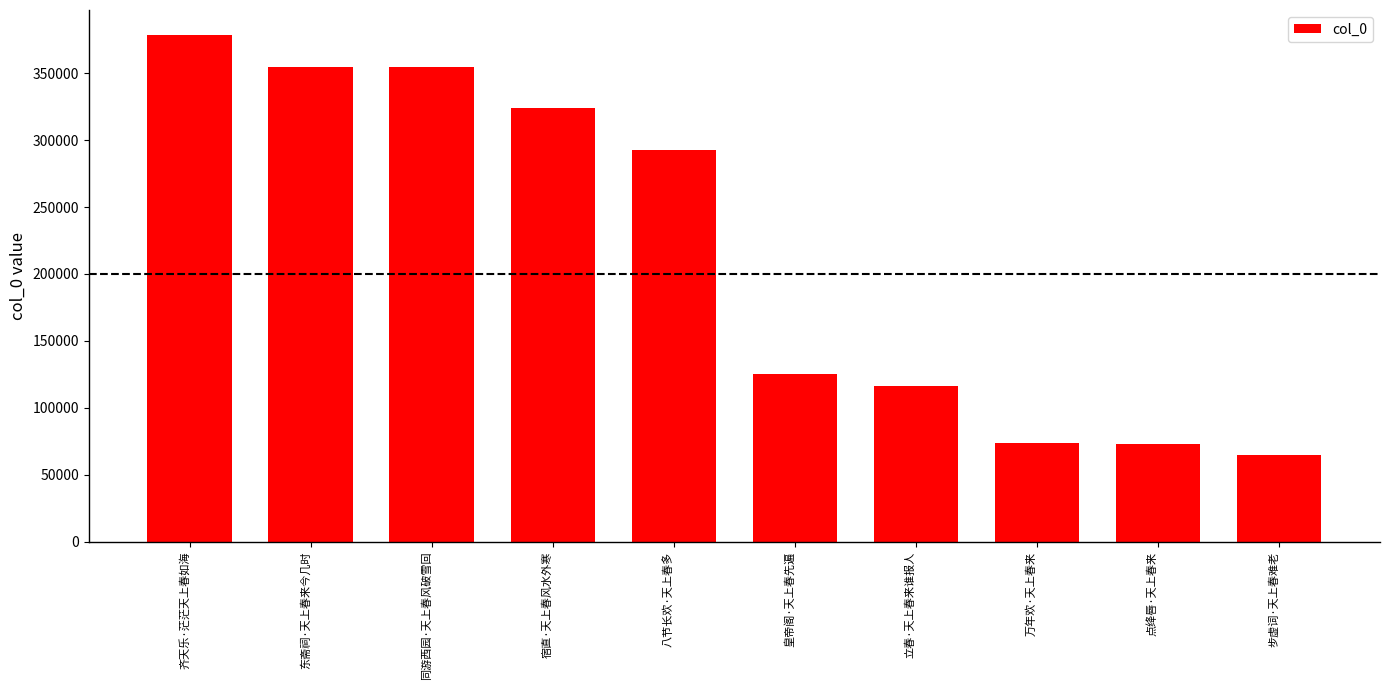

Which label corresponds to the smallest value in the chart?

步虚词·天上春难老